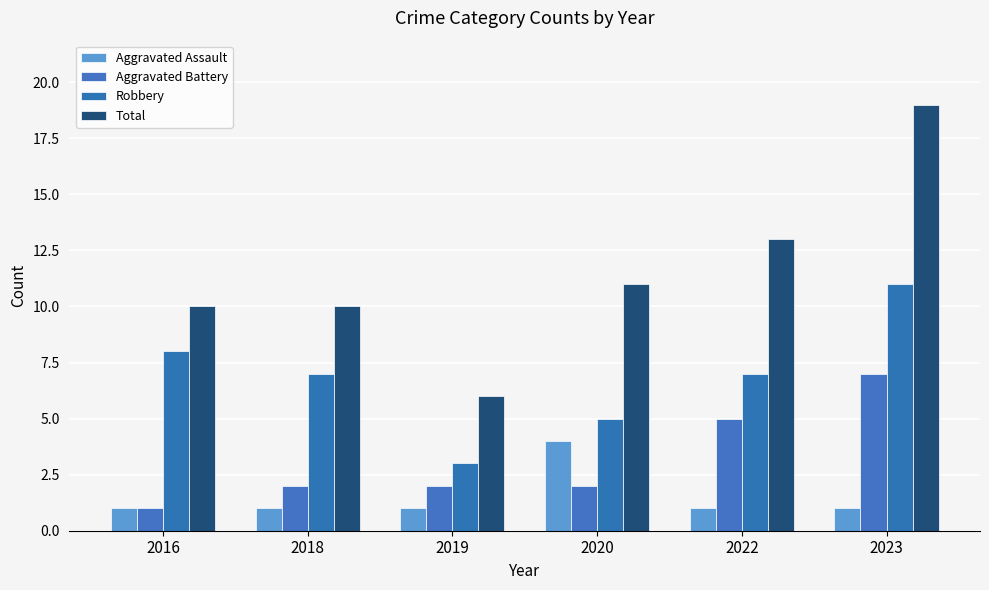

The value of Total at 2020 is 7. True or false?

False